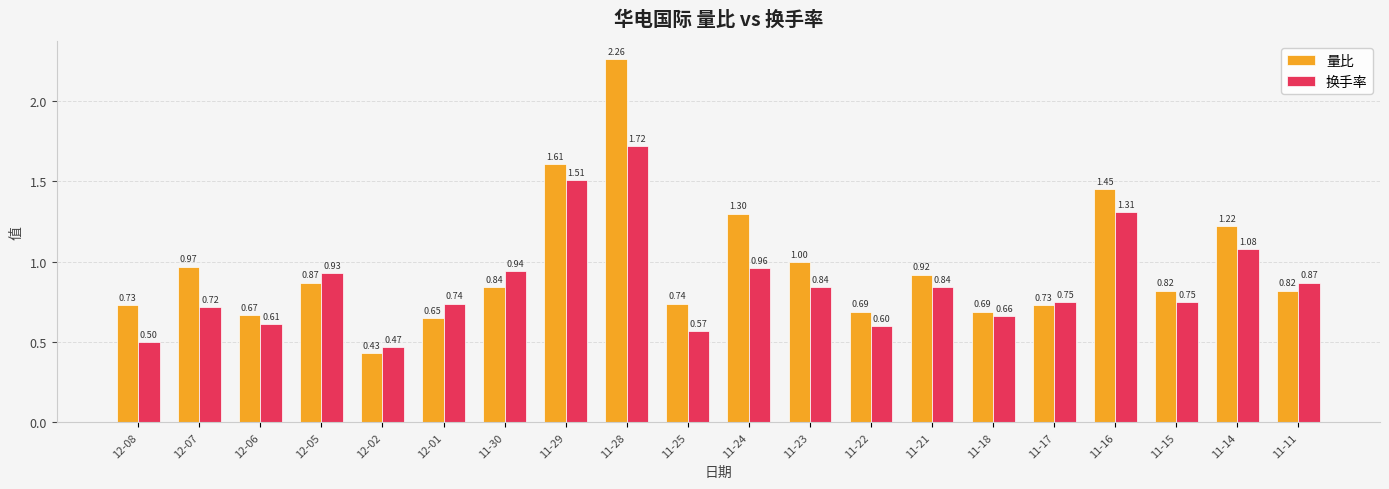

List the series in order of their overall mean, lowest first.

换手率, 量比